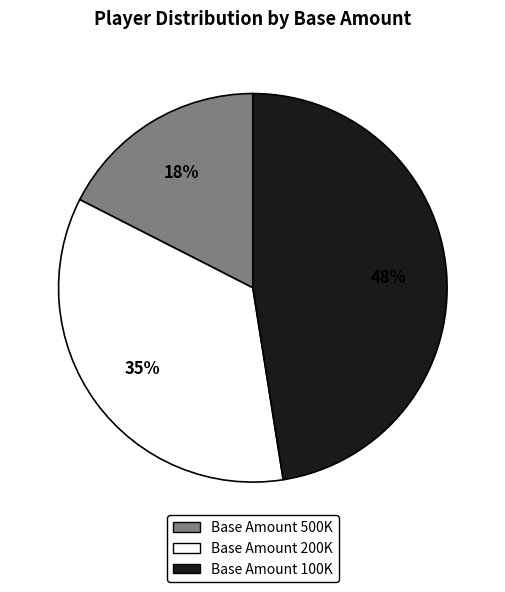

To the nearest percent, what percentage of the pie is Base Amount 200K?

35%